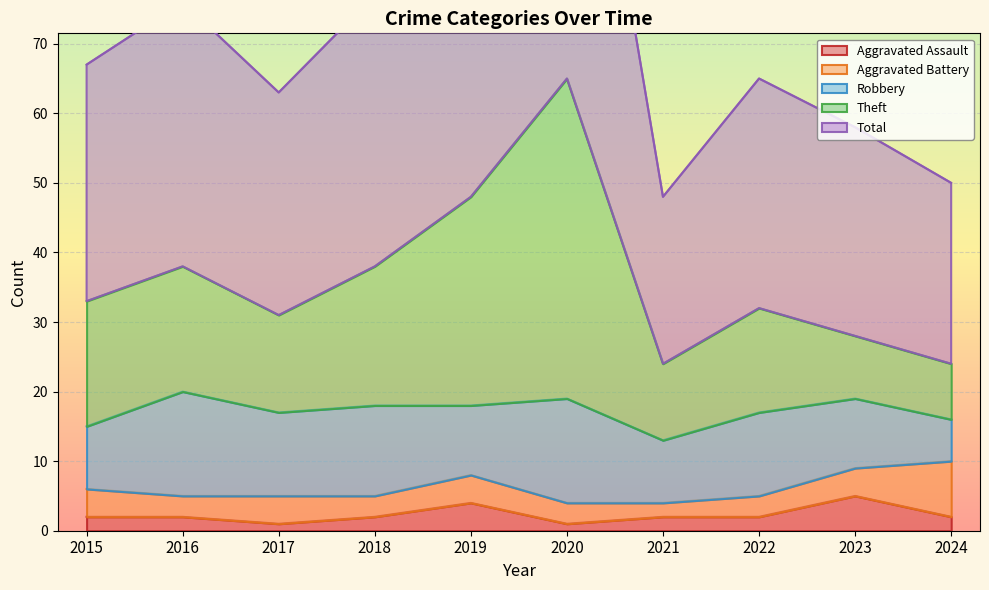

What is the average value of the Aggravated Assault series?

2